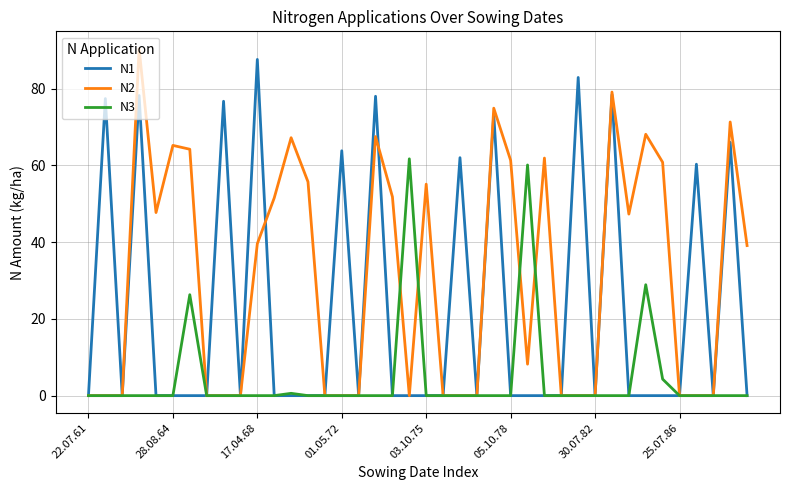

Rank the series by their maximum value, from lowest to highest.

N3, N1, N2